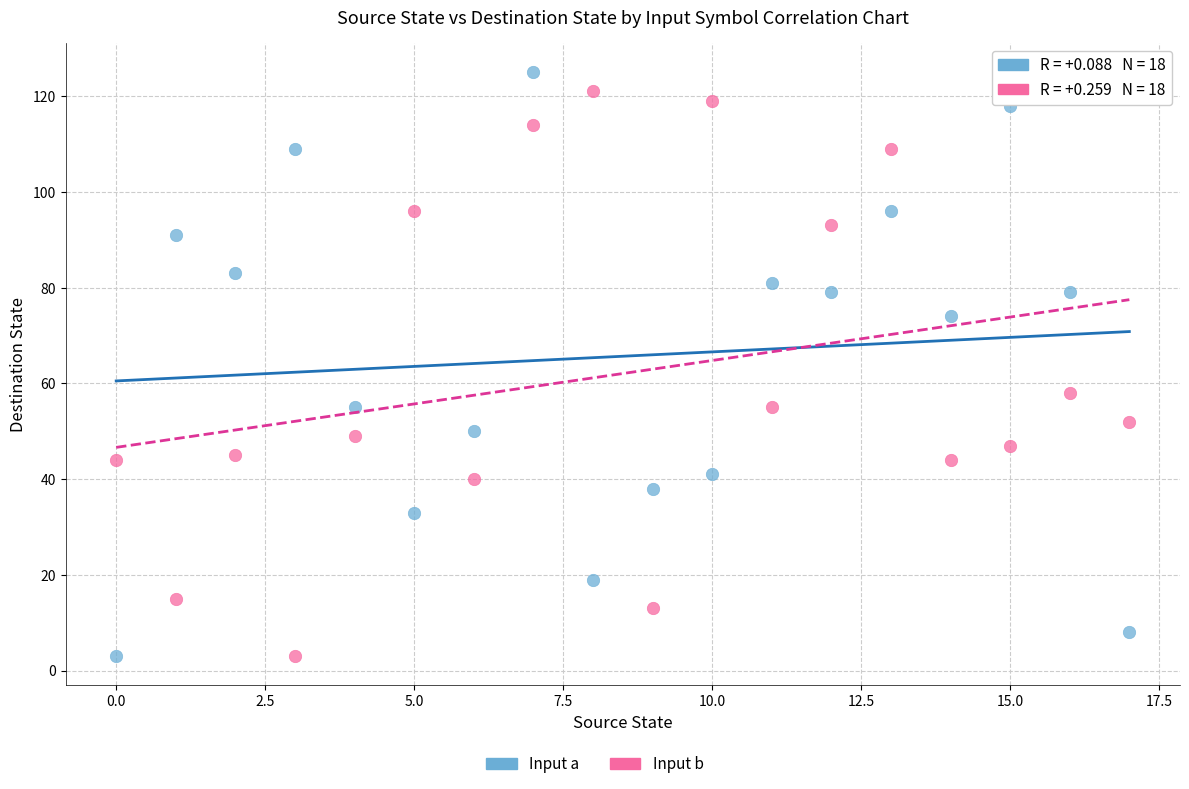

In the Input b series, what Y value is closest to 62?

58